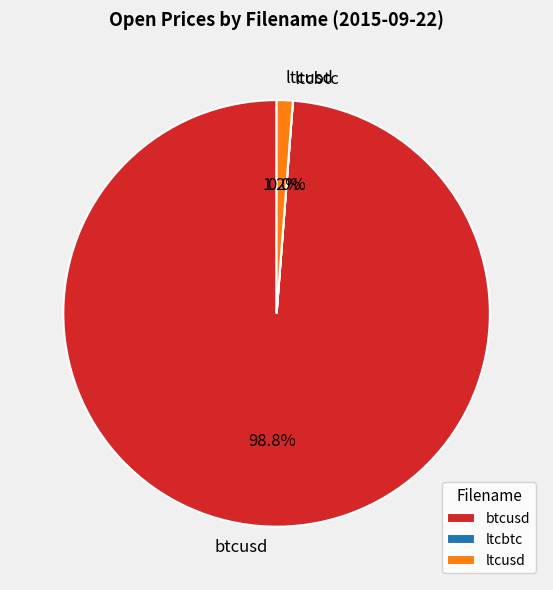

What portion of the pie excludes ltcusd?

98.8%